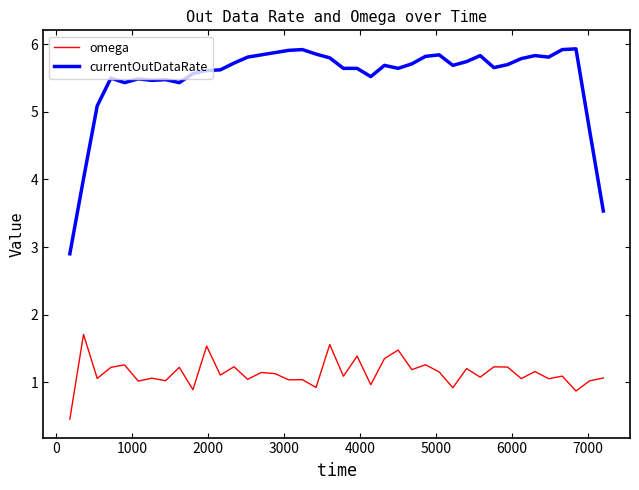

What is the difference between the maximum and minimum values in the omega series?

1.3